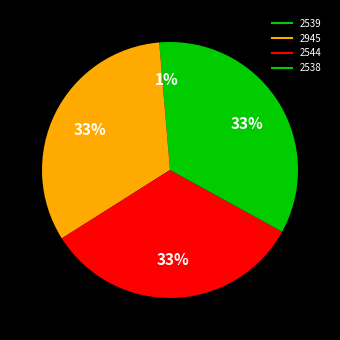

Which category has the smallest portion of the pie?

2539